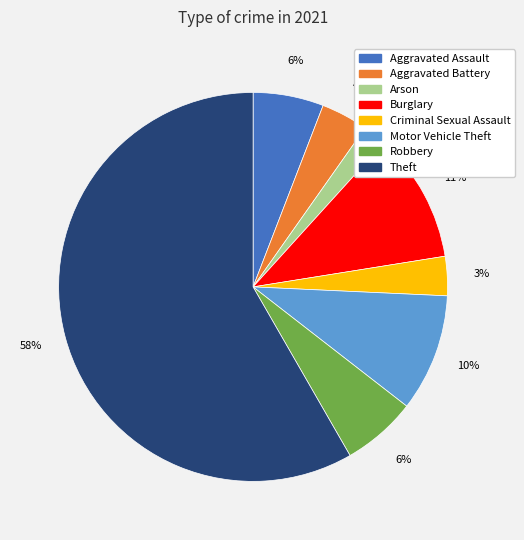

Count the number of slices in the pie.

8